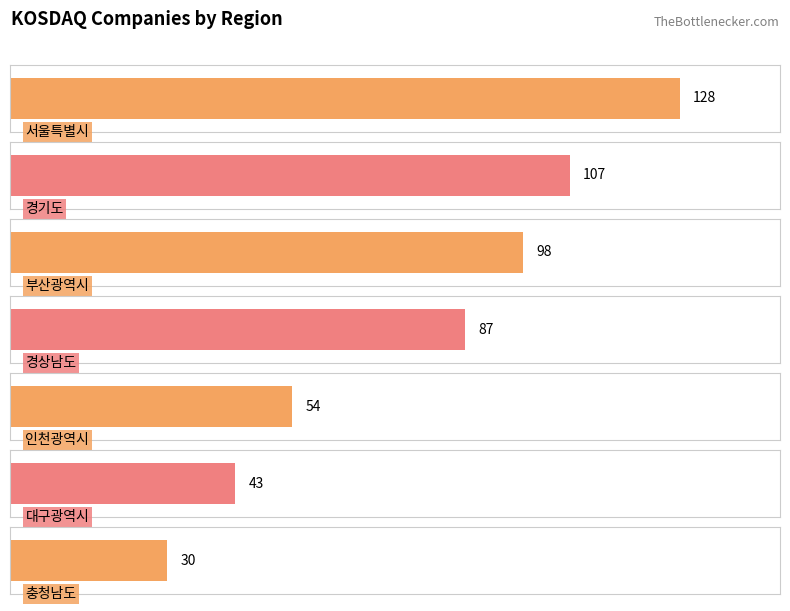

List the labels in order of value, largest first.

서울특별시, 경기도, 부산광역시, 경상남도, 인천광역시, 대구광역시, 충청남도